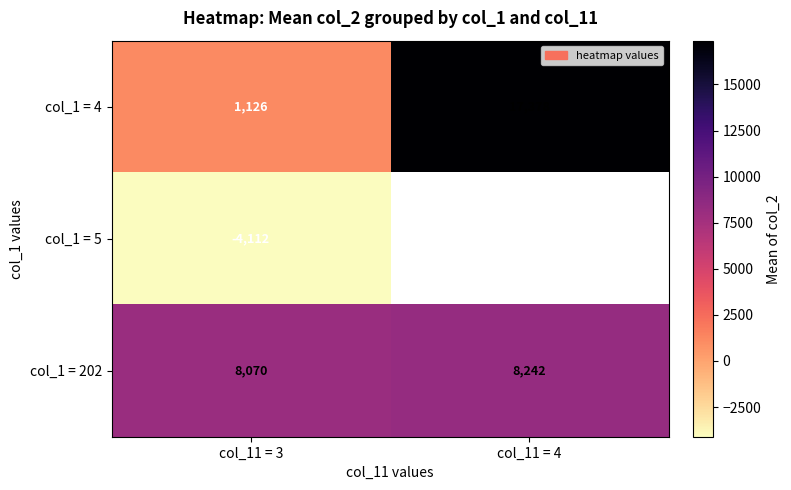

What is the average value of the col_1 = 4 series?

9252.0